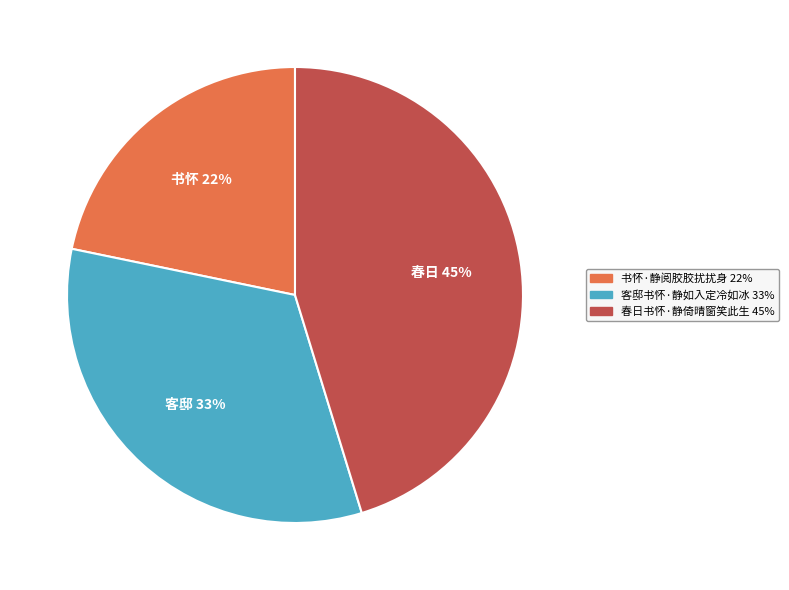

Which category has the smallest portion of the pie?

书怀